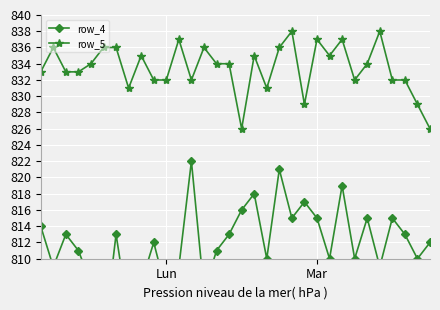

True or false: row_5 has a value of 404 at 28.

False